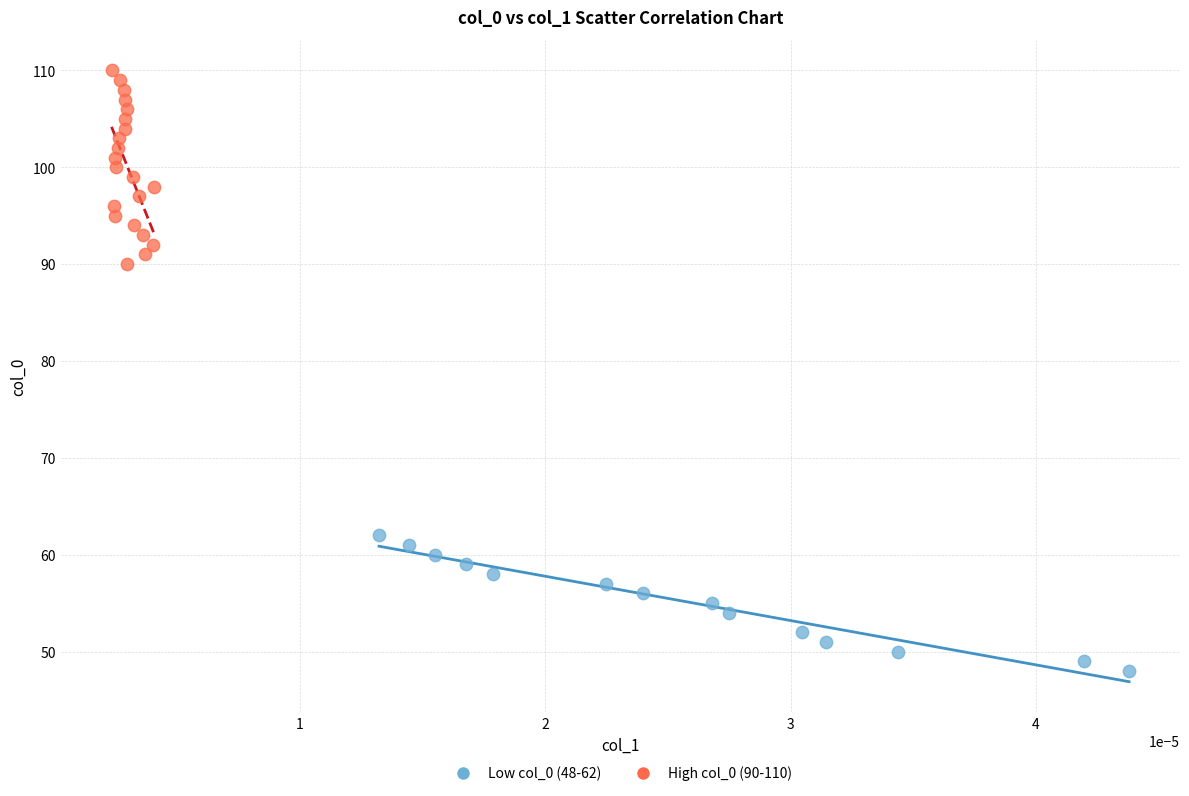

Which series has the largest Y range (max minus min)?

High col_0 (90-110)